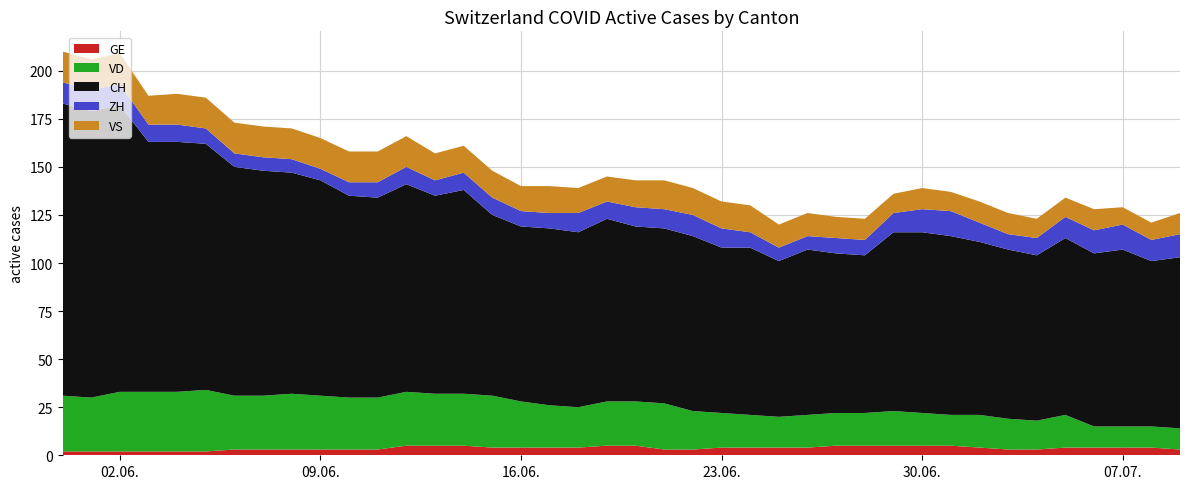

The VS series shows 11 at 39. True or false?

True